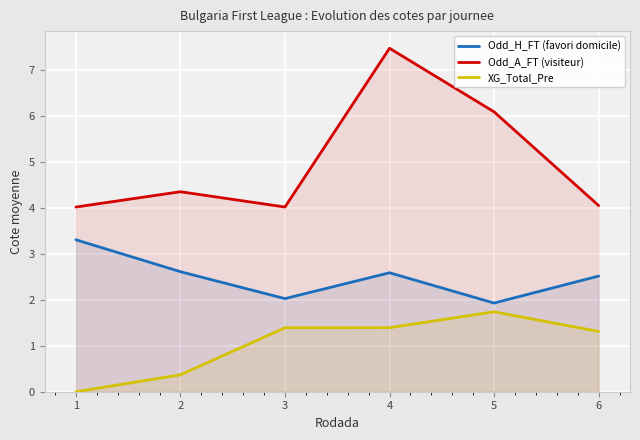

Which series has the largest total across all categories?

Odd_A_FT (visiteur)